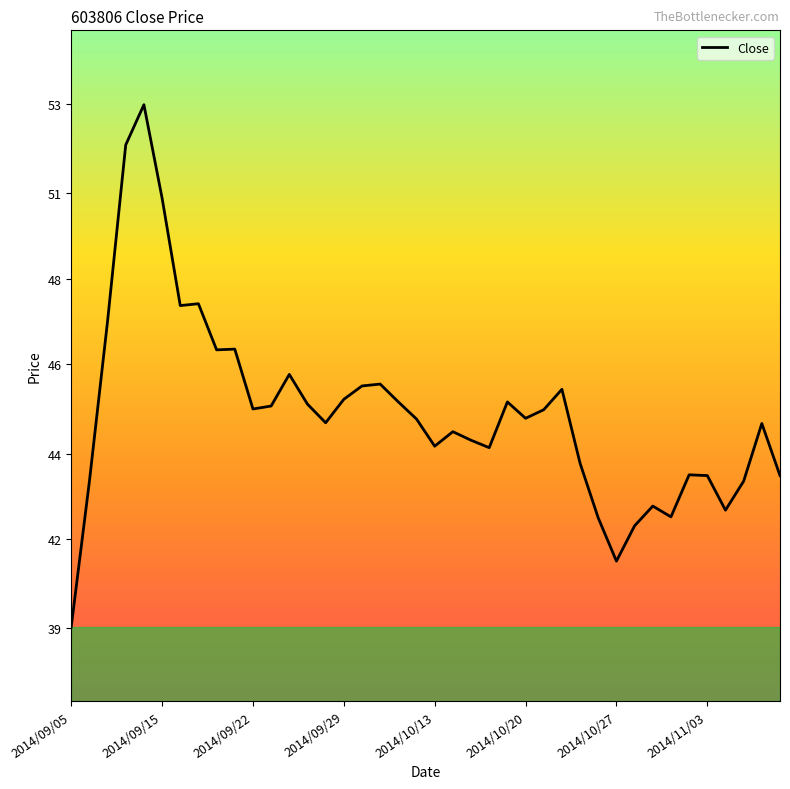

How many points are higher than both their immediate neighbors (excluding endpoints)?

11